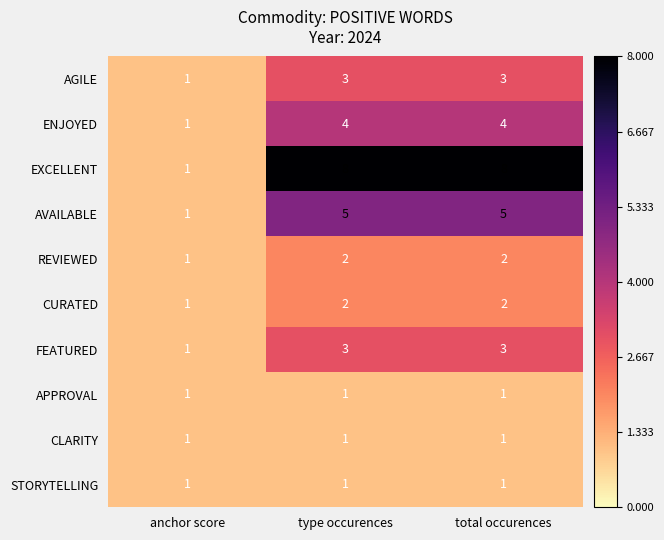

Which category has the lowest value in the REVIEWED series?

anchor score